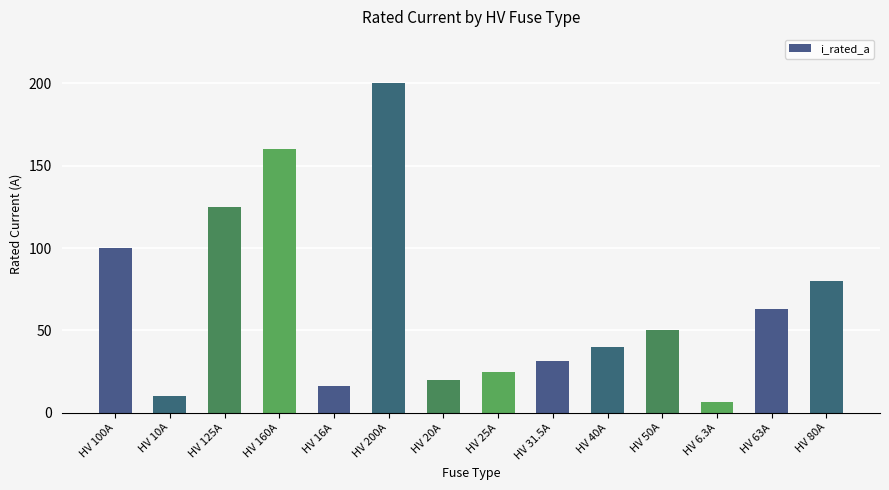

How many distinct data groups are displayed?

1